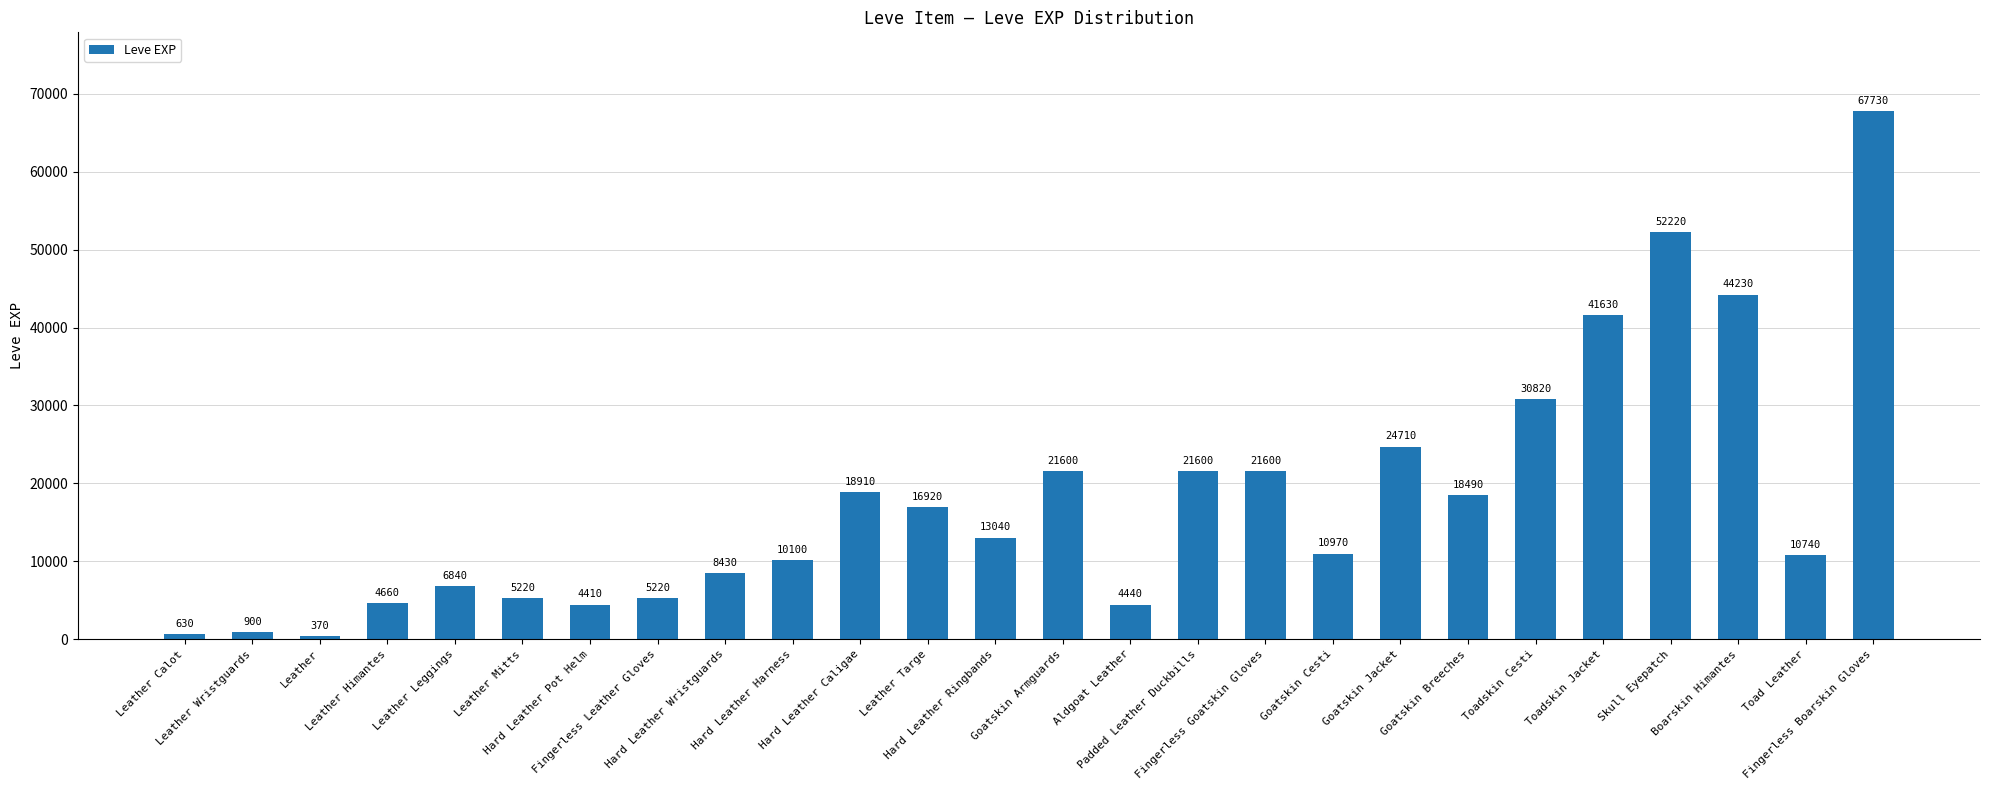

What is the ratio of the value at Hard Leather Ringbands to the value at Padded Leather Duckbills?

0.6